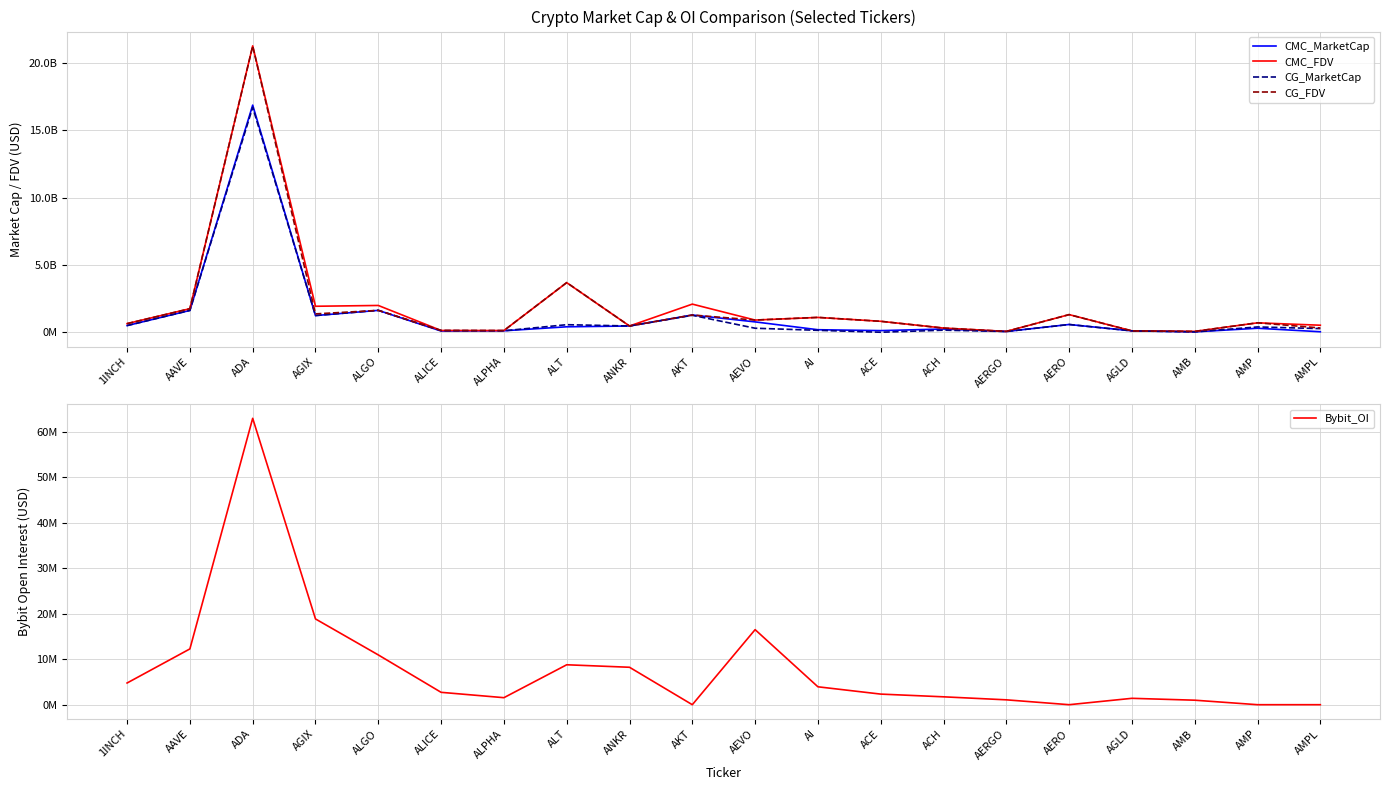

What is the total value across all series at 1INCH?

2278488277